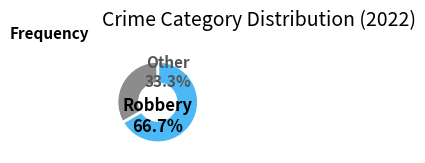

What is the majority slice?

Robbery